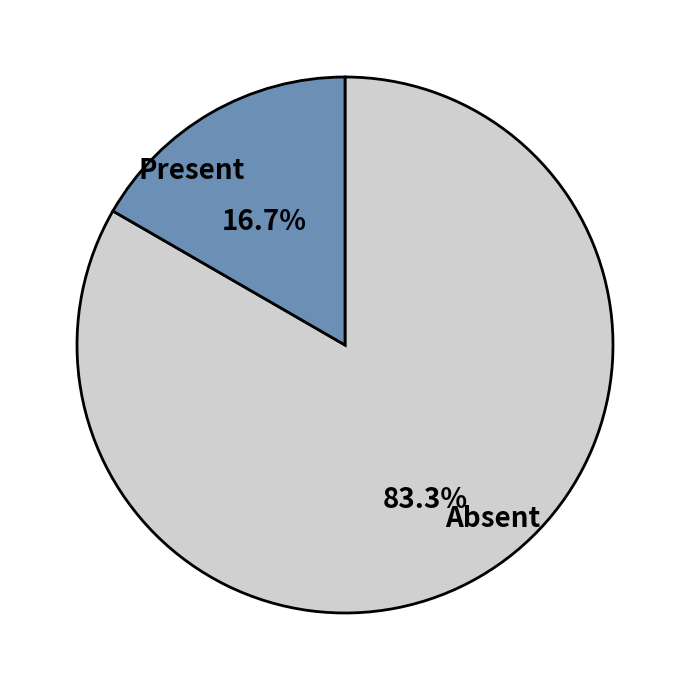

Is there any slice that represents more than half of the pie?

Yes